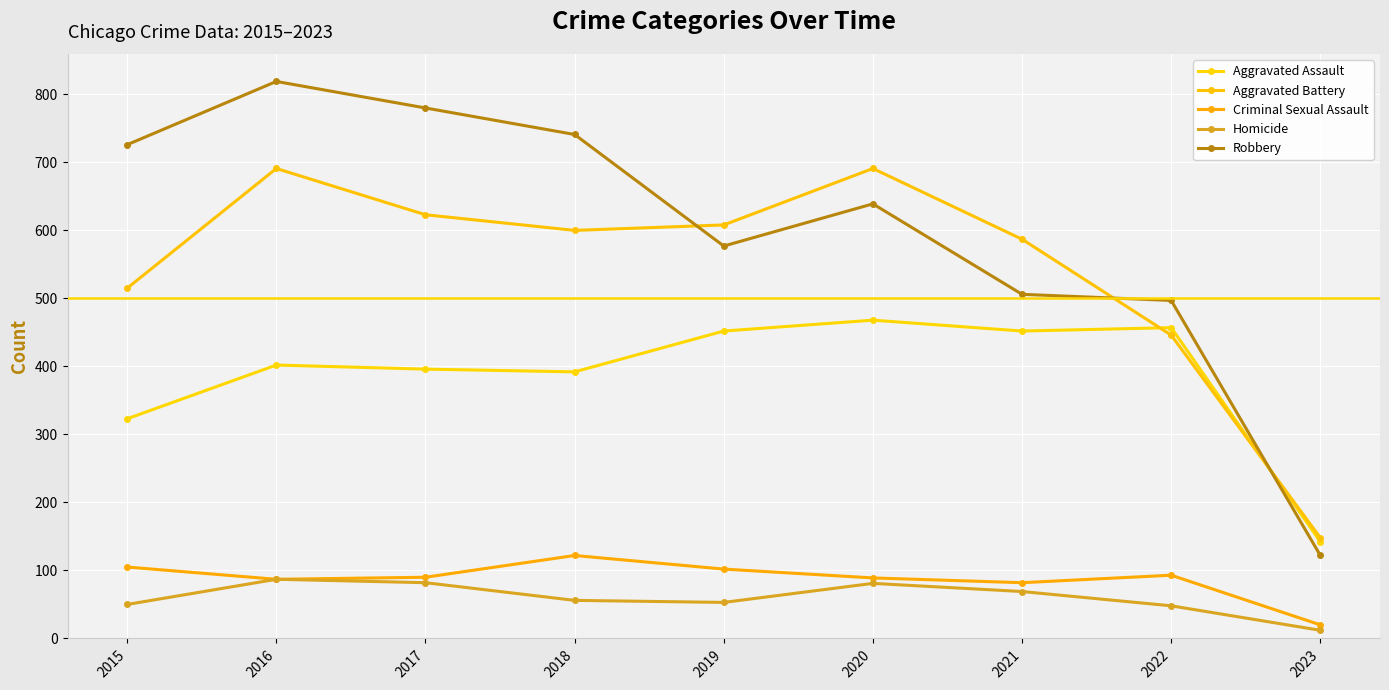

True or false: Criminal Sexual Assault has a value of 89 at 2020.

True